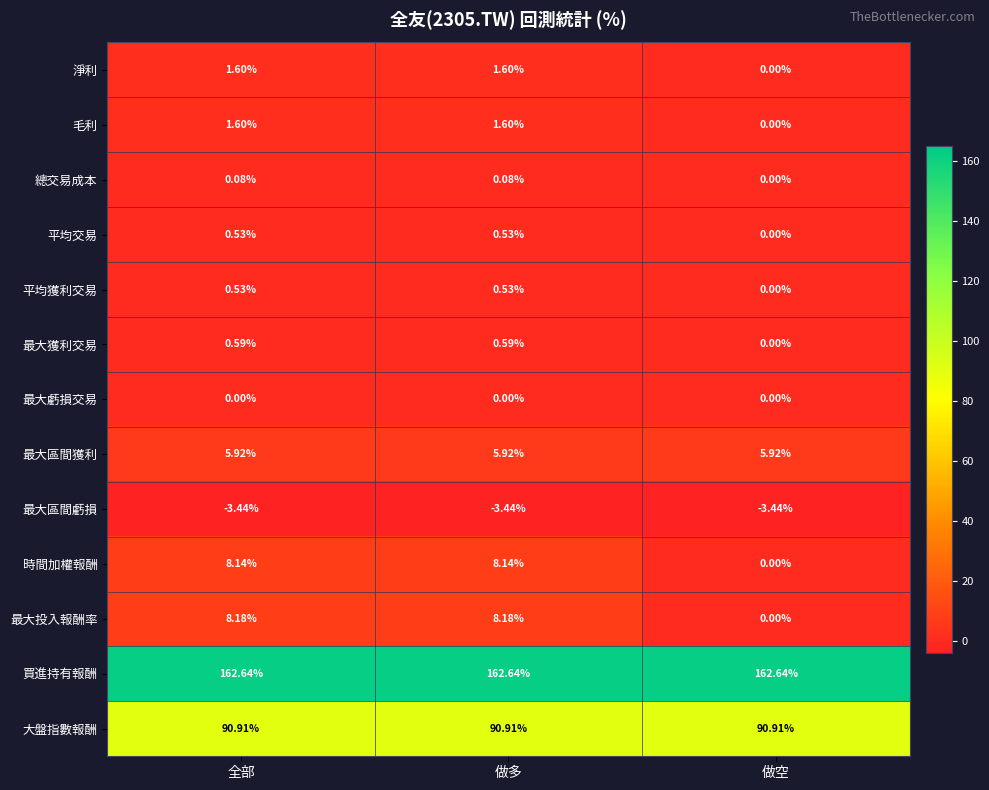

Between 做多 and 做空, which series saw the biggest shift?

最大投入報酬率